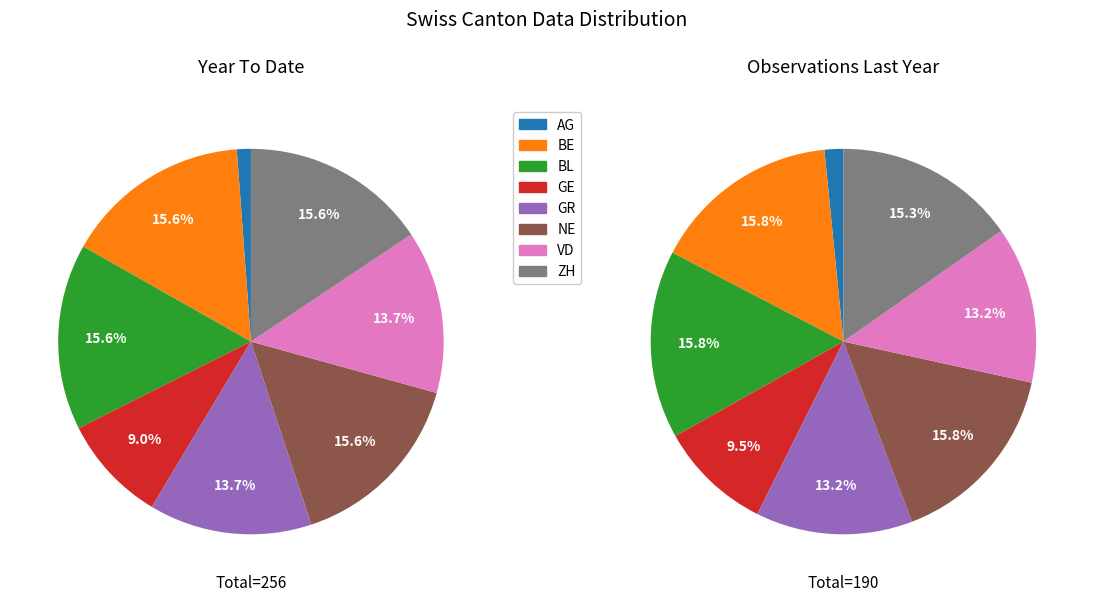

How many segments does this pie chart have?

8